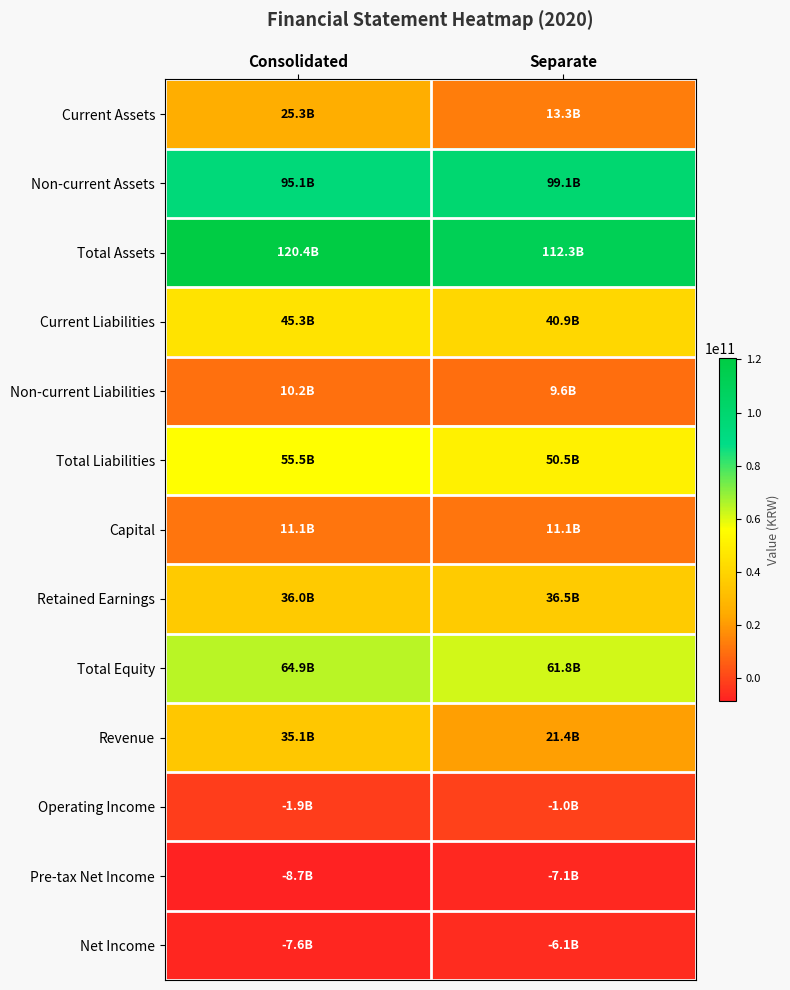

What is the minimum value shown in the chart?

-8663167076